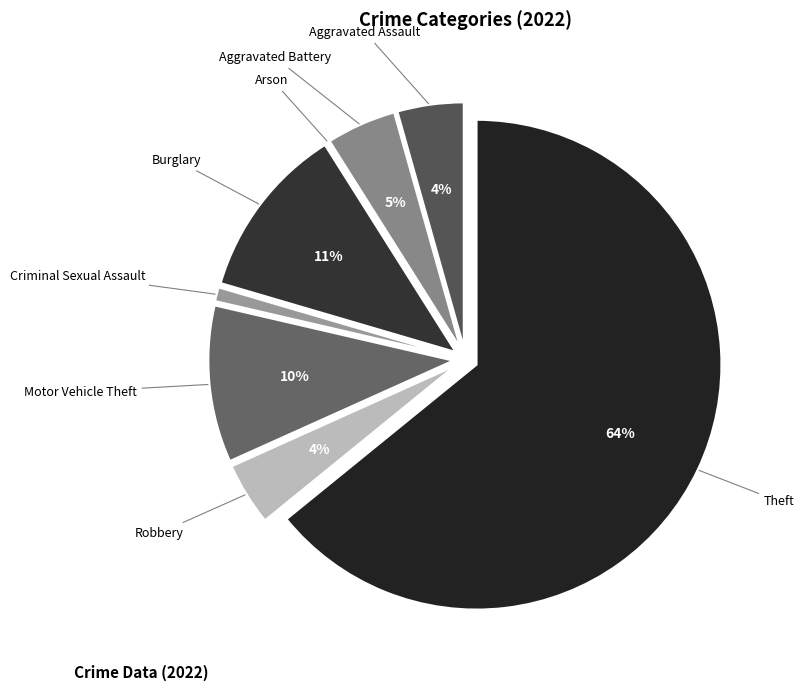

Count the number of slices in the pie.

8